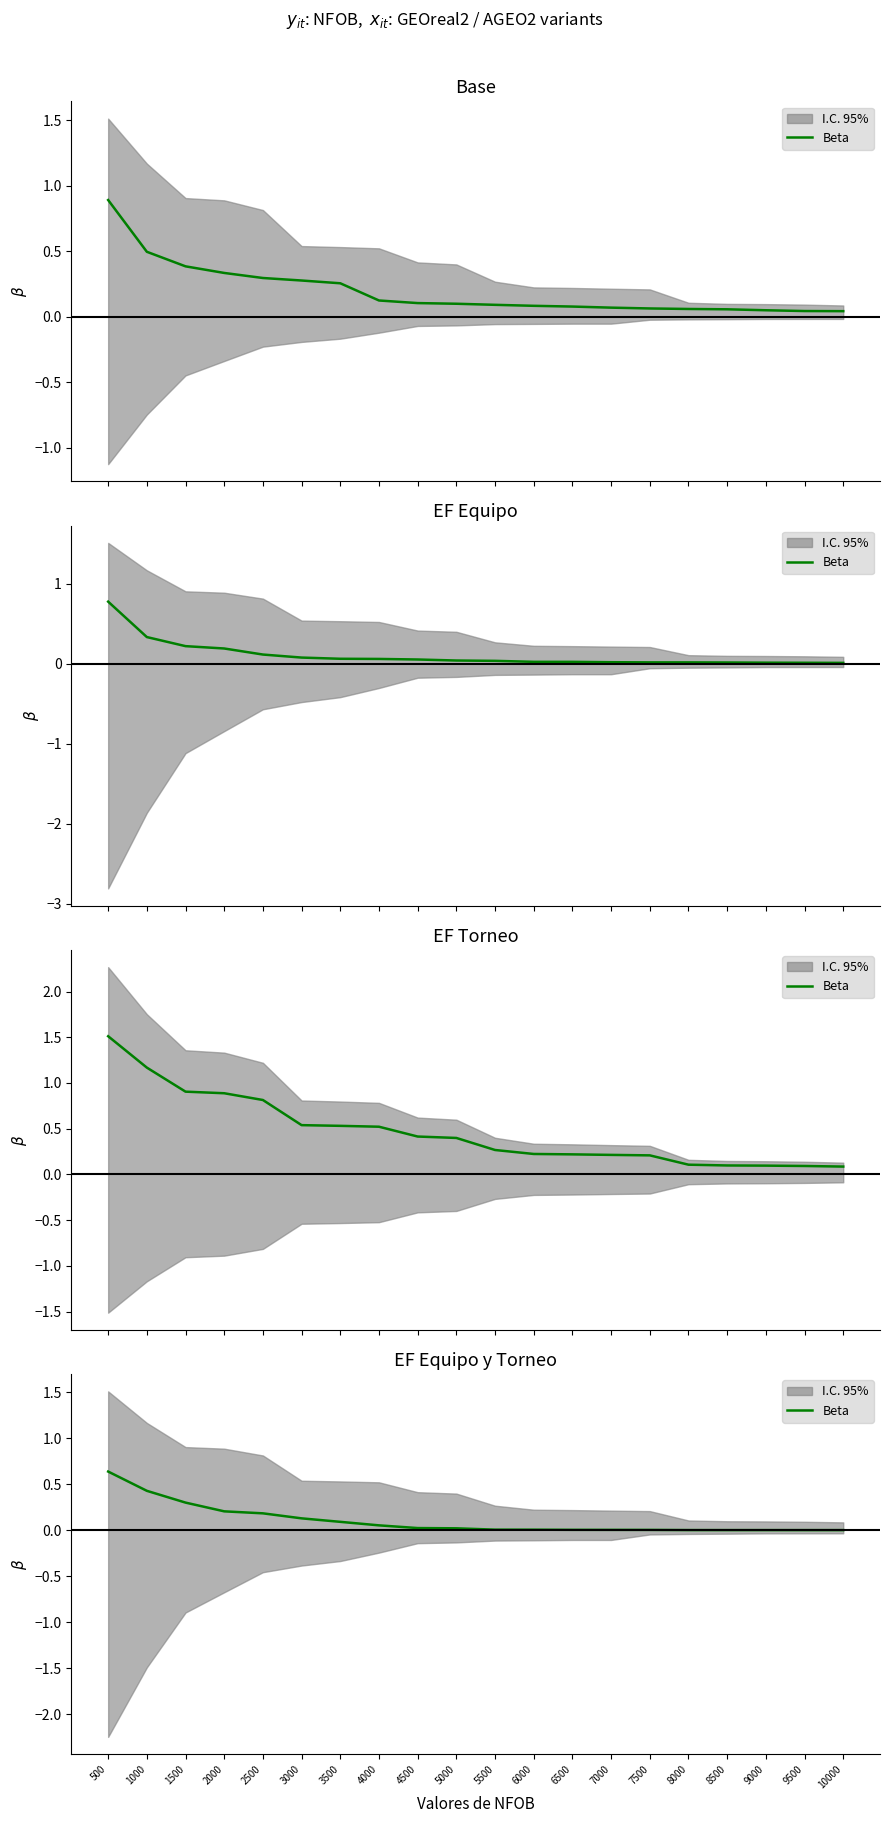

Between 3500 and 1000, which is larger?

1000